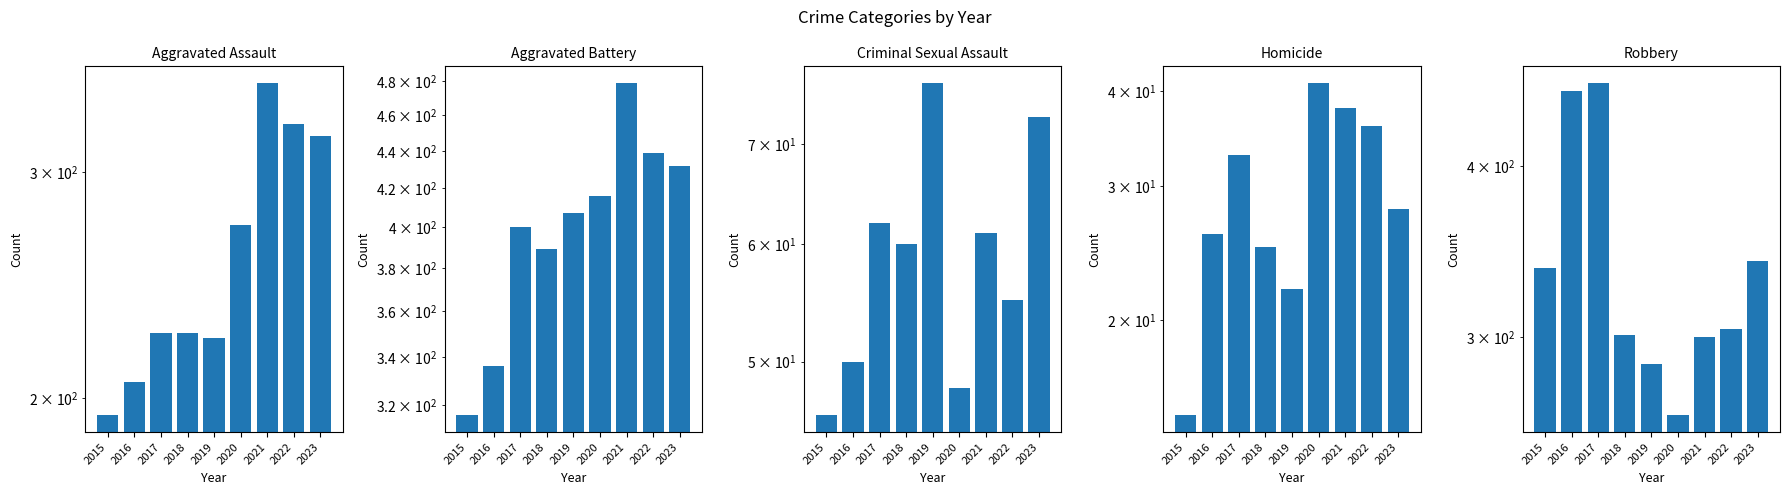

Reading left to right, extract all data points from this chart.

Aggravated Assault: 194	206	225	225	223	273	352	327	320
Aggravated Battery: 316	336	400	389	407	416	479	439	432
Criminal Sexual Assault: 46	50	62	60	77	48	61	55	73
Homicide: 15	26	33	25	22	41	38	36	28
Robbery: 337	454	460	301	287	263	300	304	341